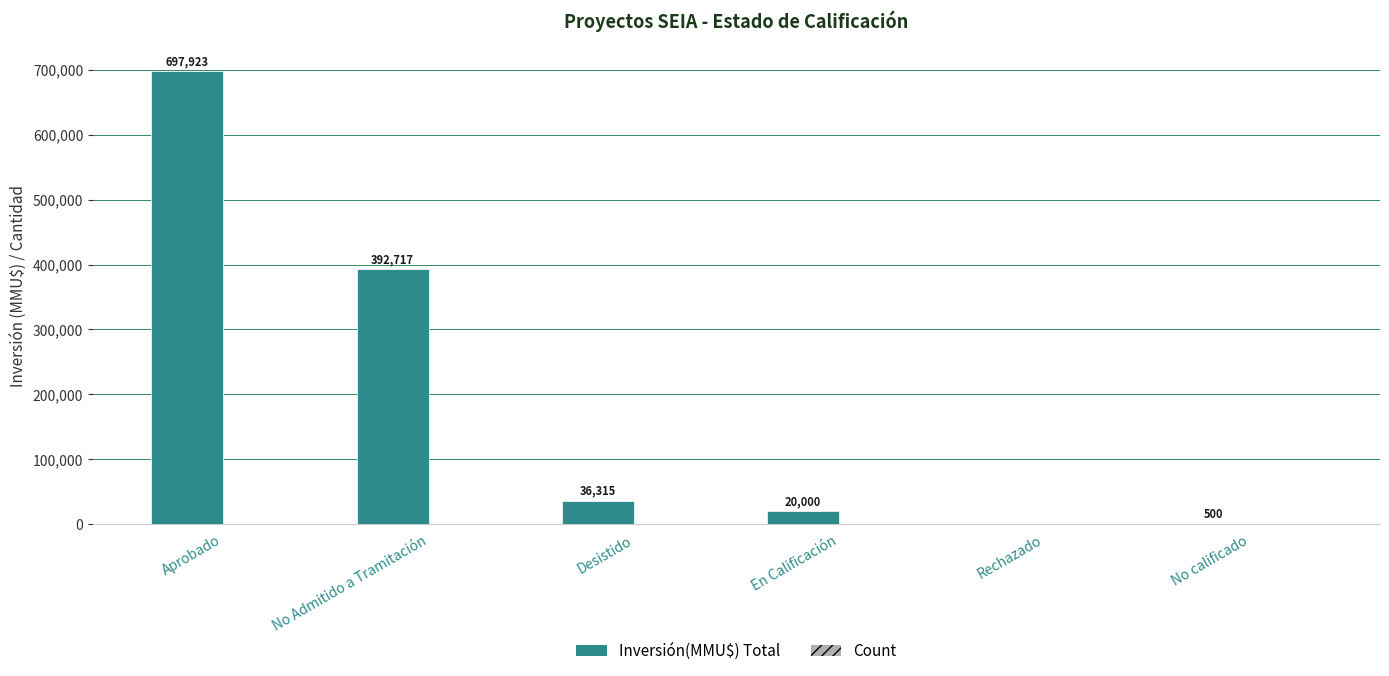

The value of Inversión(MMU$) Total at Aprobado is 1237059. True or false?

False